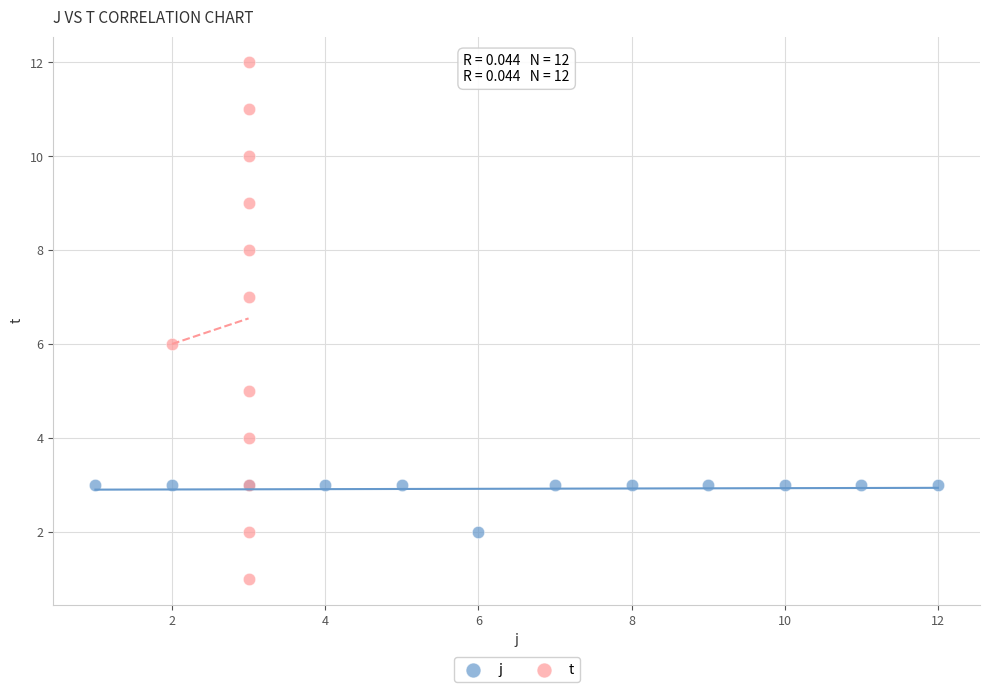

Which series contains the highest Y value?

t